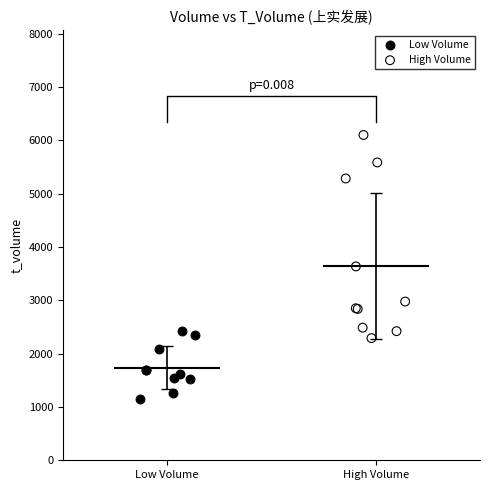

Which series reaches the minimum Y coordinate?

Low Volume